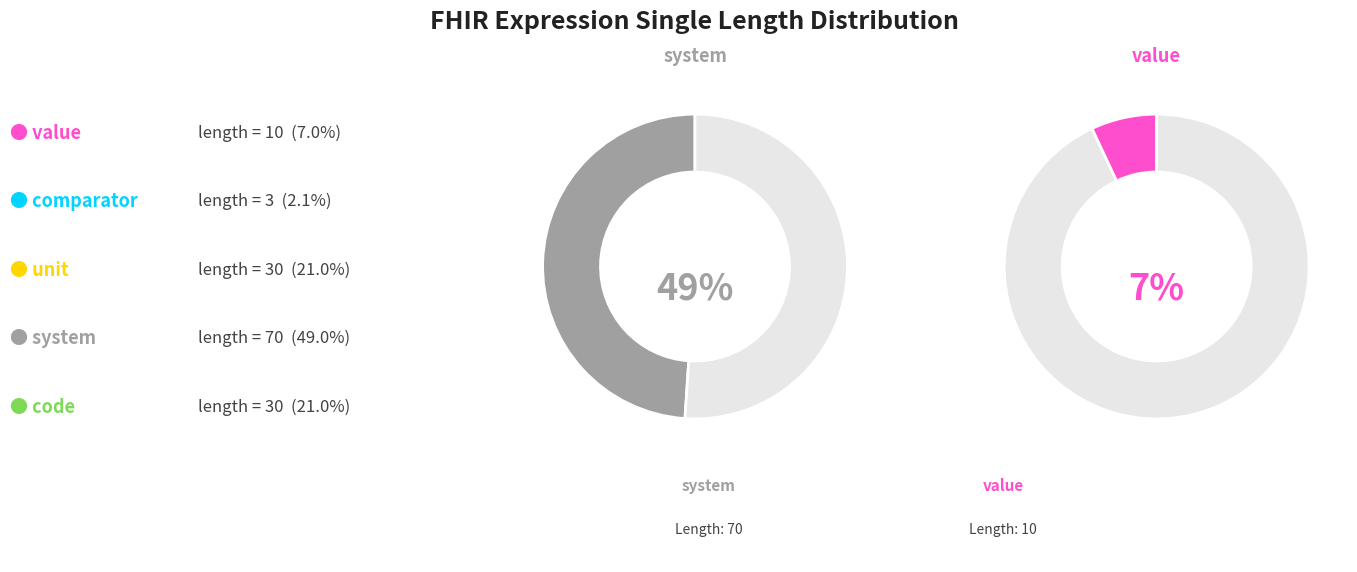

The unit slice represents 16% of the pie. True or false?

False